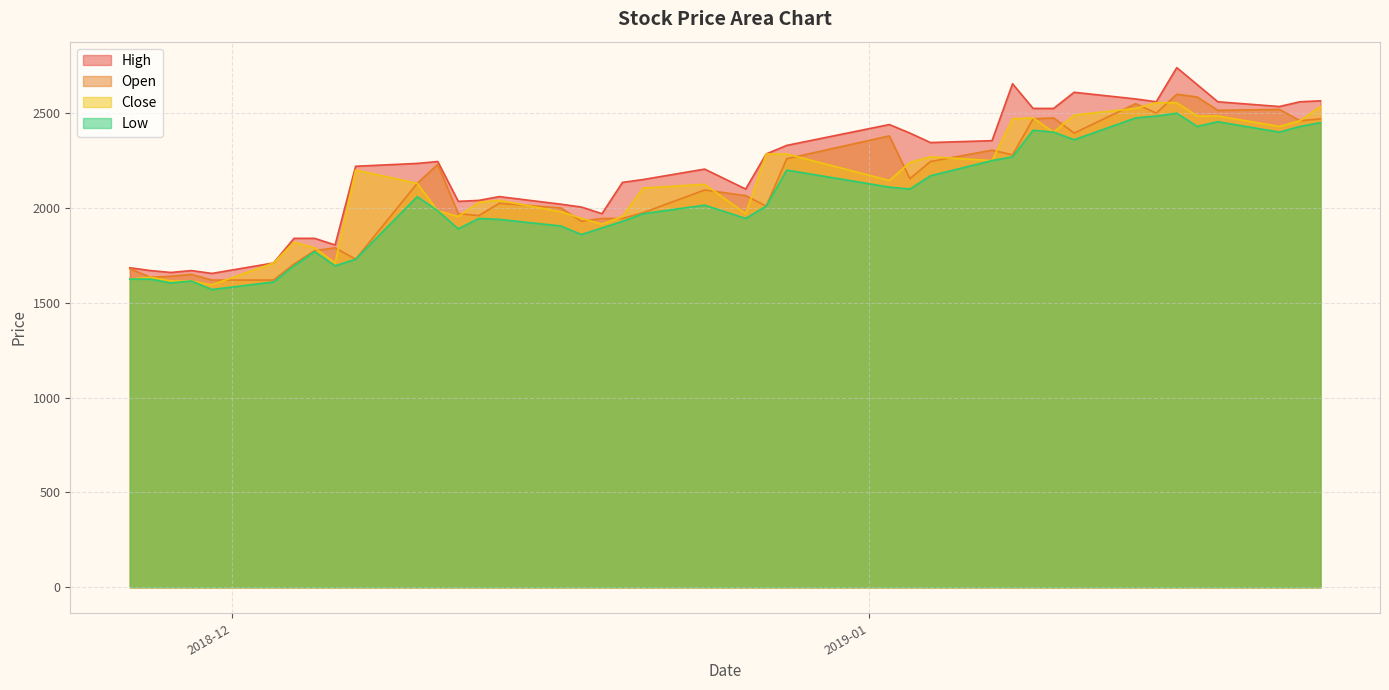

Which series has the largest range (max minus min)?

High